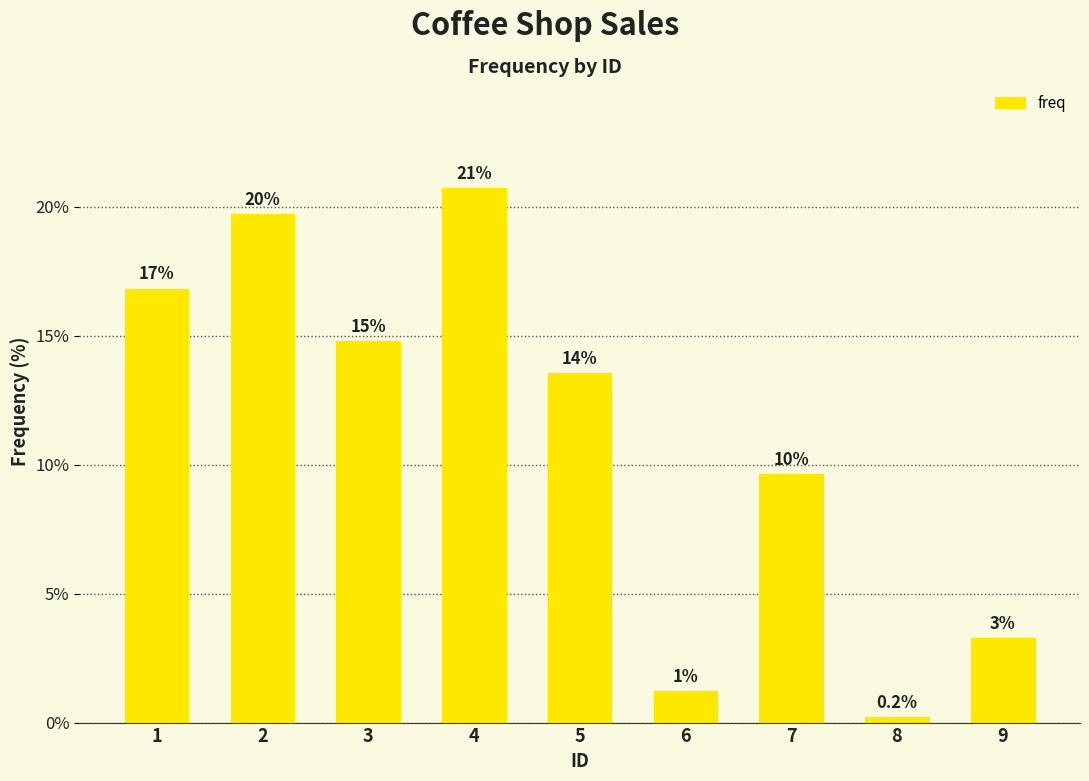

Which label corresponds to the smallest value in the chart?

8